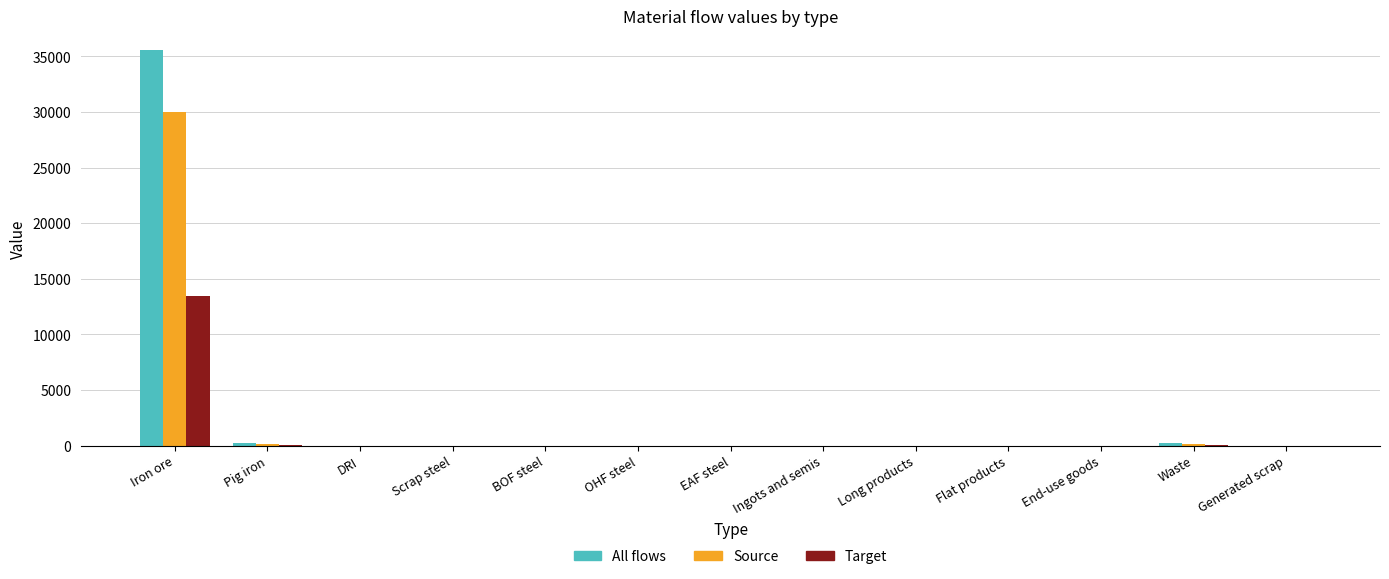

How many series are shown in this chart?

3